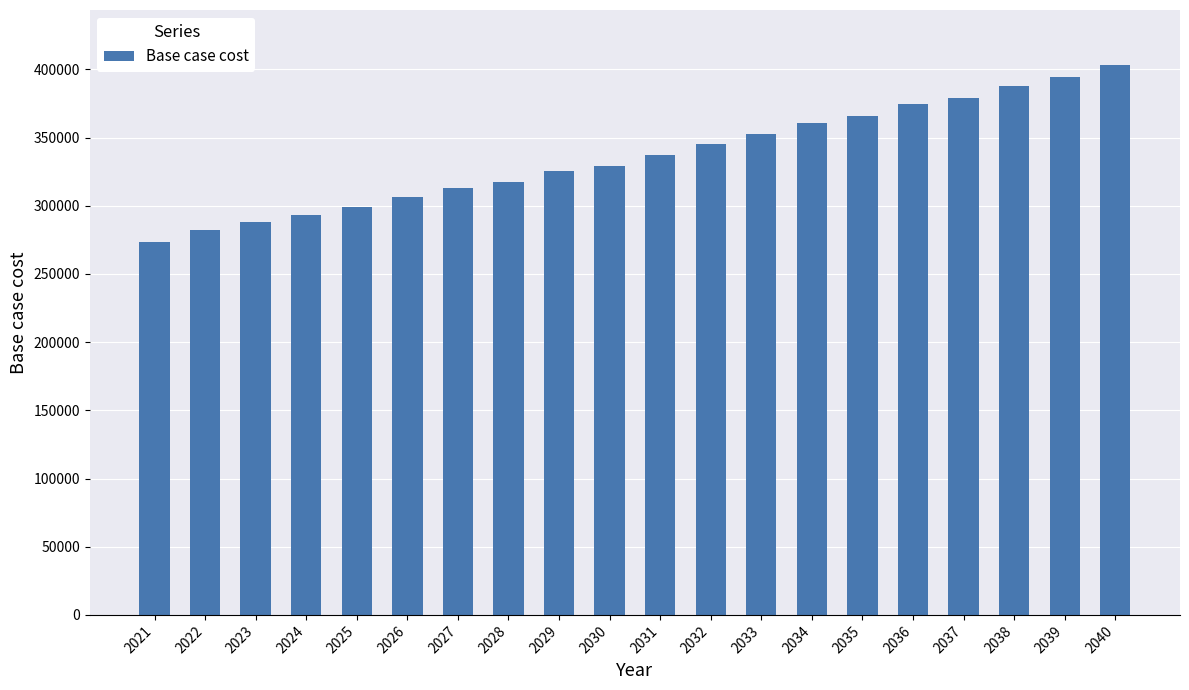

Reading left to right, transcribe all the data shown in this chart.

2021=273422.2	2022=282185.8	2023=288046.5	2024=293294.3	2025=299125.2	2026=306705.3	2027=313119.3	2028=317741.7	2029=325306.9	2030=329380.5	2031=336945.8	2032=345093.0	2033=352544.9	2034=360676.1	2035=365903.3	2036=374615.3	2037=379093.3	2038=387788.1	2039=394164.3	2040=403219.9